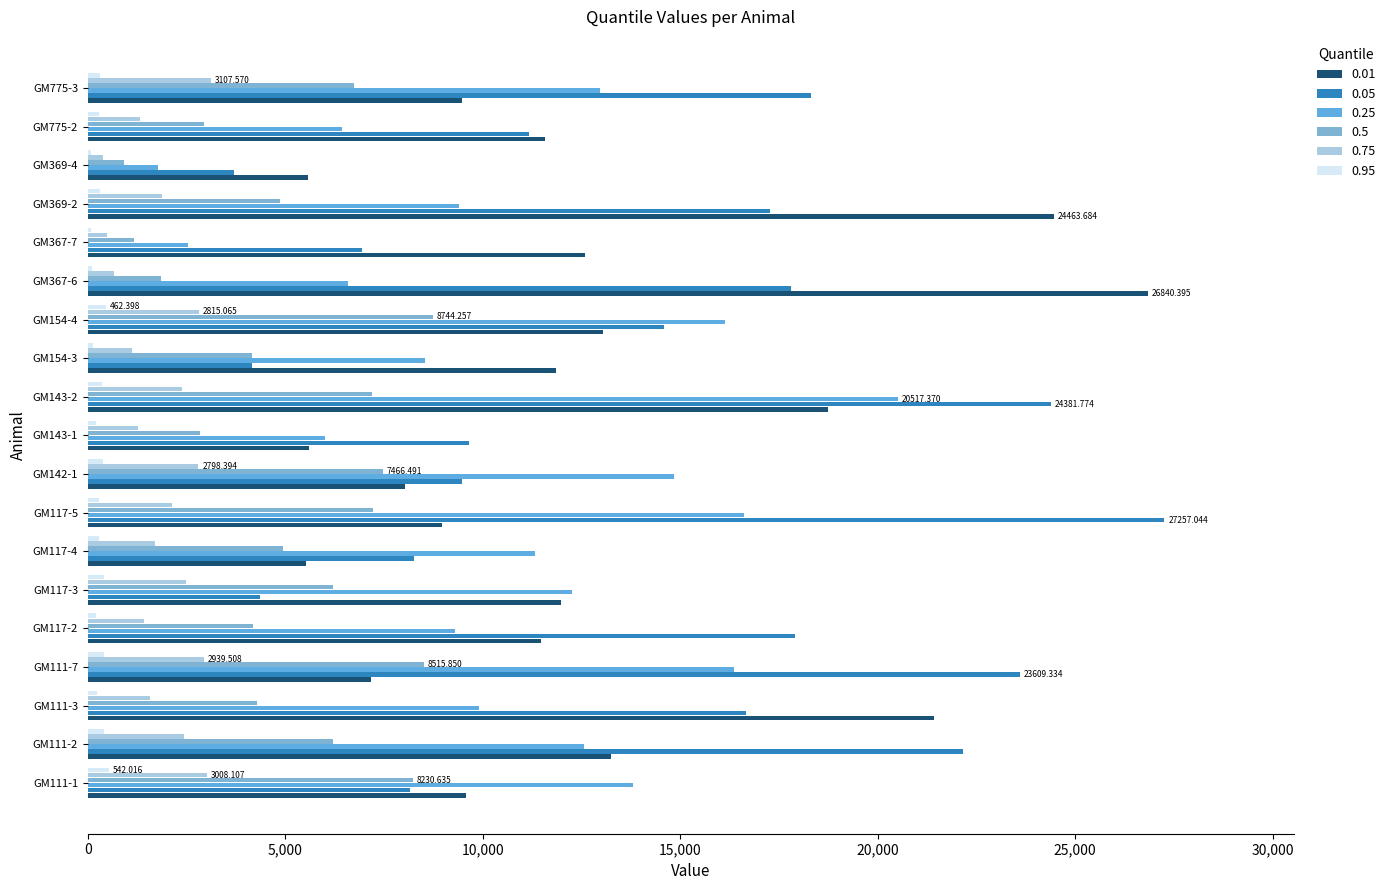

Reading right to left, list all the values displayed in this chart.

0.01: 9475.7	11583.2	5575.6	24463.7	12595.5	26840.4	13043.9	11843.9	18742.2	5596.6	8029.4	8957.4	5527.9	11993.8	11477.2	7160.3	21429.0	13252.8	9565.7
0.05: 18316.4	11174.4	3711.0	17283.7	6946.7	17814.4	14596.7	4145.7	24381.8	9656.8	9481.4	27257.0	8267.6	4359.2	17906.9	23609.3	16655.4	22161.8	8167.4
0.25: 12979.3	6437.9	1778.3	9411.5	2546.3	6592.3	16122.1	8545.5	20517.4	6006.1	14834.8	16617.6	11310.8	12250.3	9291.8	16351.8	9915.6	12551.5	13806.5
0.5: 6749.0	2948.8	927.0	4858.2	1181.6	1846.4	8744.3	4160.9	7185.4	2832.6	7466.5	7228.1	4952.6	6219.8	4173.7	8515.8	4289.8	6220.2	8230.6
0.75: 3107.6	1317.9	379.2	1891.1	490.1	665.1	2815.1	1128.1	2385.1	1262.0	2798.4	2138.9	1706.2	2496.3	1419.4	2939.5	1582.5	2444.1	3008.1
0.95: 315.0	281.8	71.2	303.2	84.4	105.4	462.4	135.3	357.8	213.8	396.8	279.6	272.1	412.3	209.1	415.3	242.4	415.4	542.0